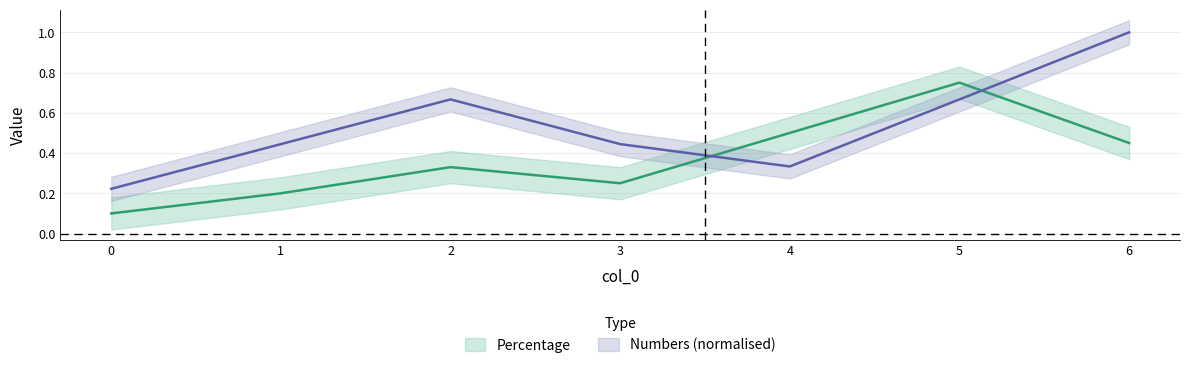

What are all the series names shown in the legend?

Percentage, Numbers